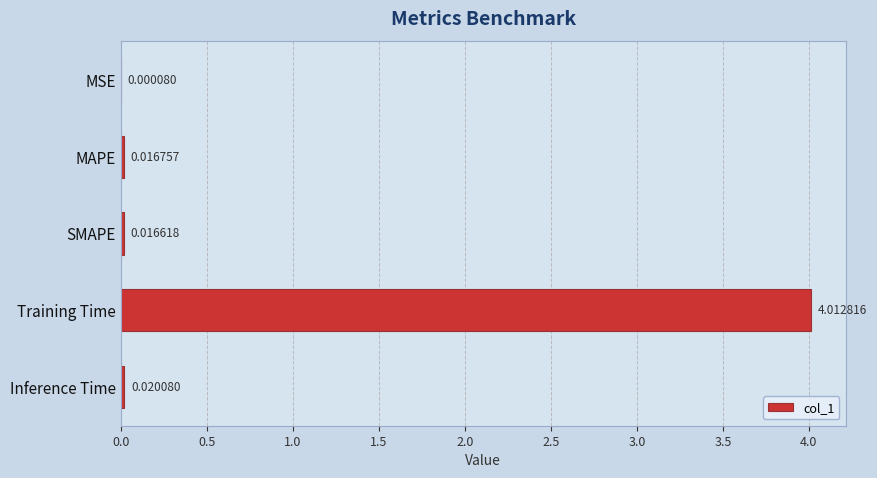

Where is the data nearest to the value 2?

Inference Time